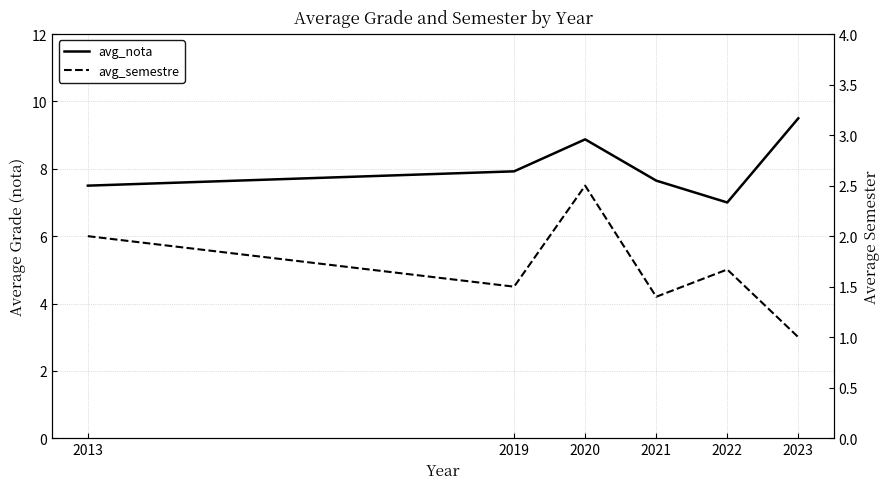

How many data points in avg_nota are above 7?

5